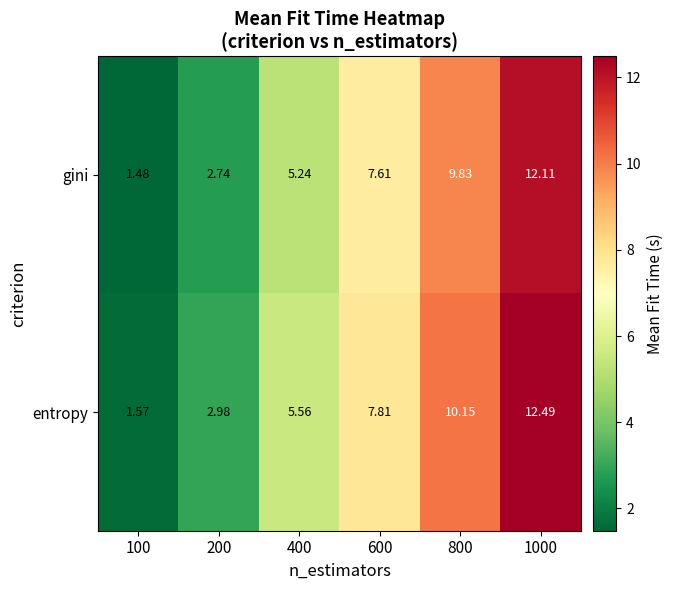

What is the total value across all series at 400?

10.8